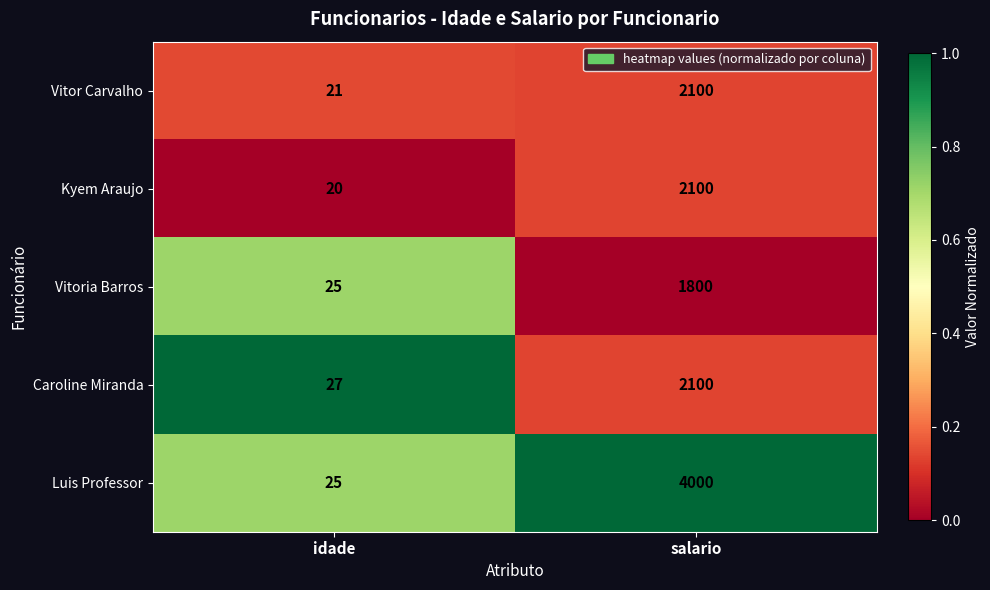

Between idade and salario, which series saw the biggest shift?

Luis Professor